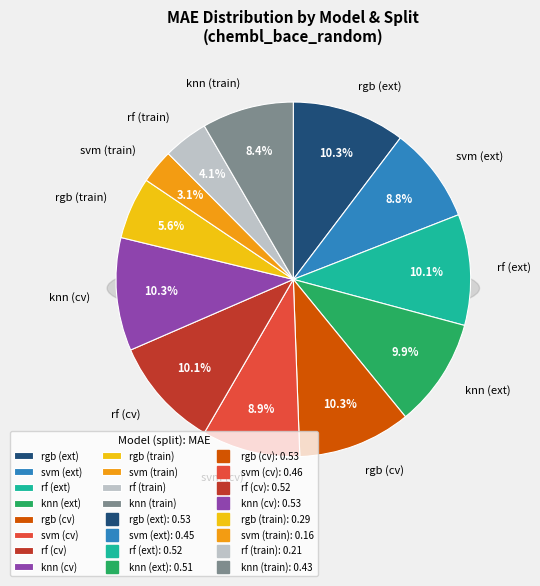

Count the number of slices in the pie.

12